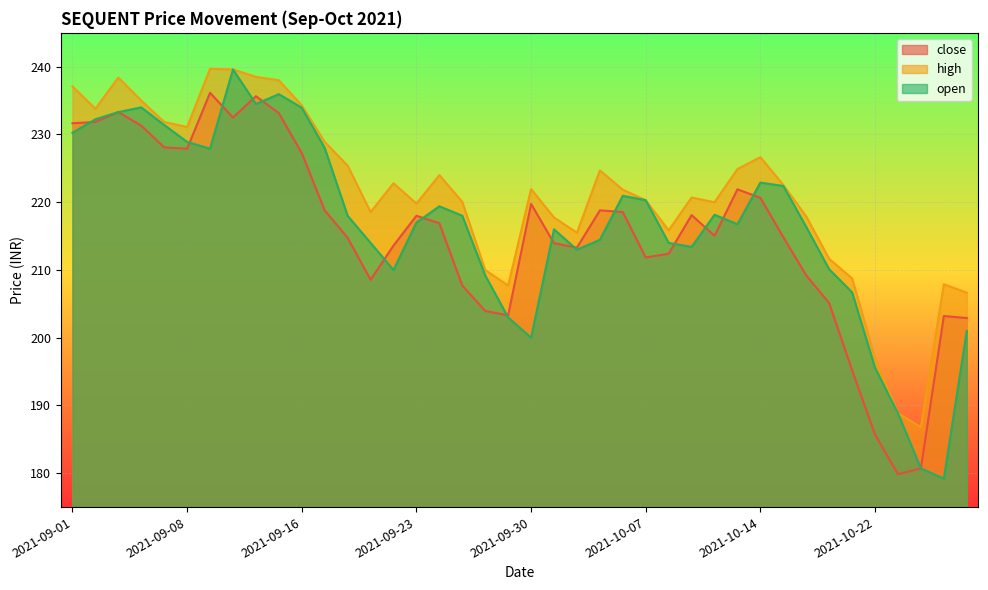

True or false: open and close intersect in this chart.

True